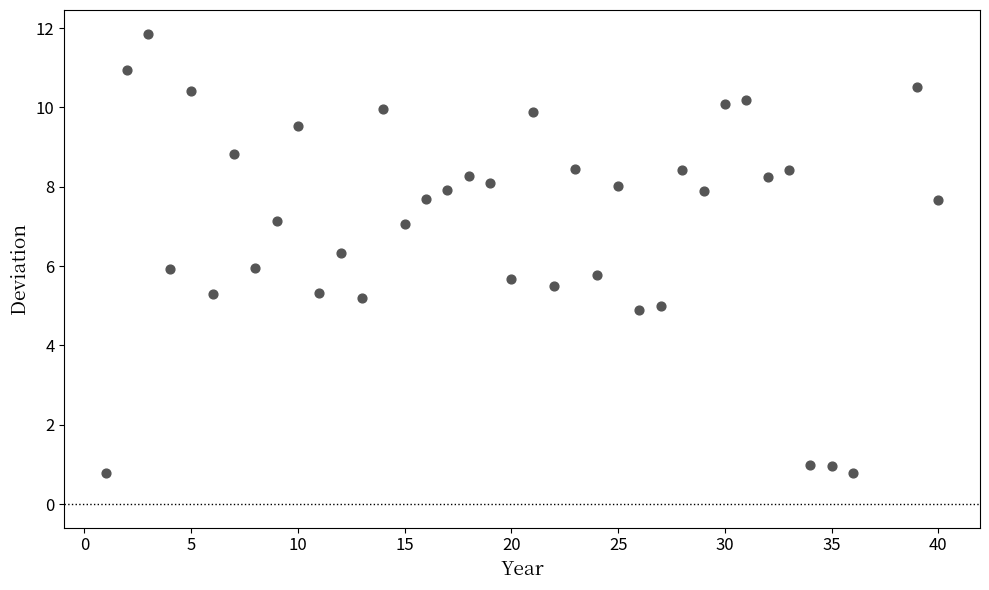

What is the range of X values (max minus min)?

39.0